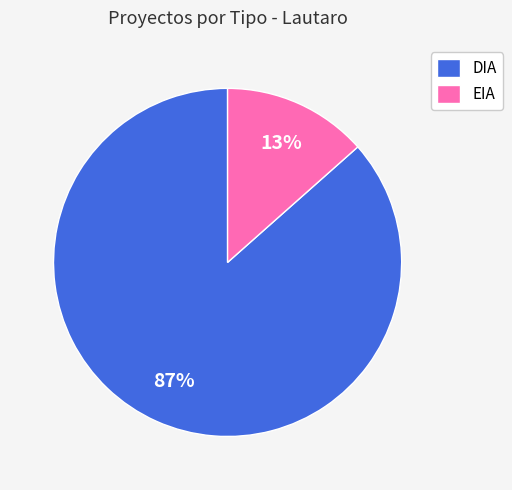

To the nearest percent, what is the combined percentage of EIA and DIA?

100%